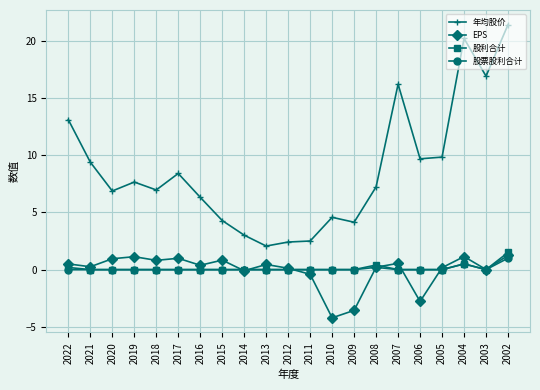

What is the average value of the 股票股利合计 series?

0.1